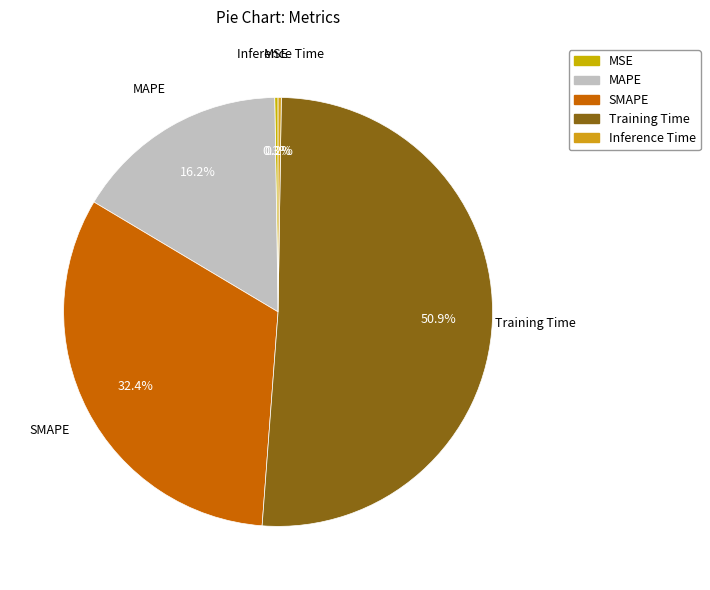

Which category has the biggest portion of the pie?

Training Time